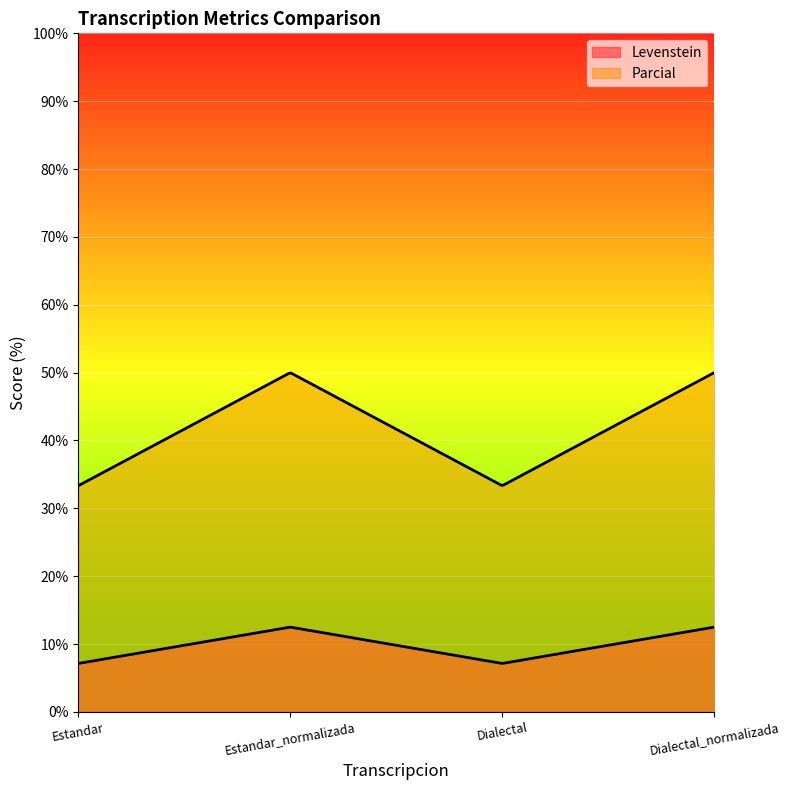

What is the sum of all Levenstein values?

39.3